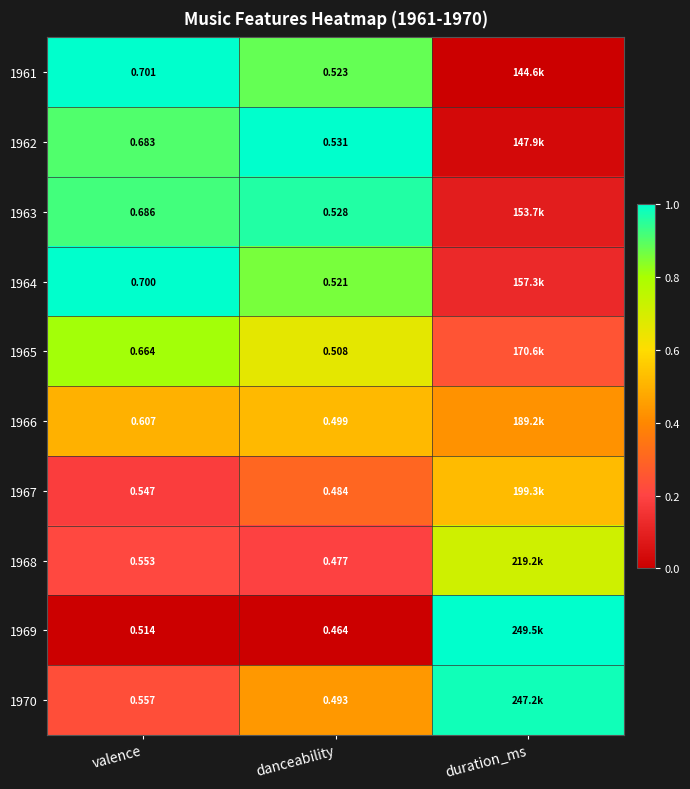

Is the value of 1962 at danceability greater than the value of 1961 at valence?

No